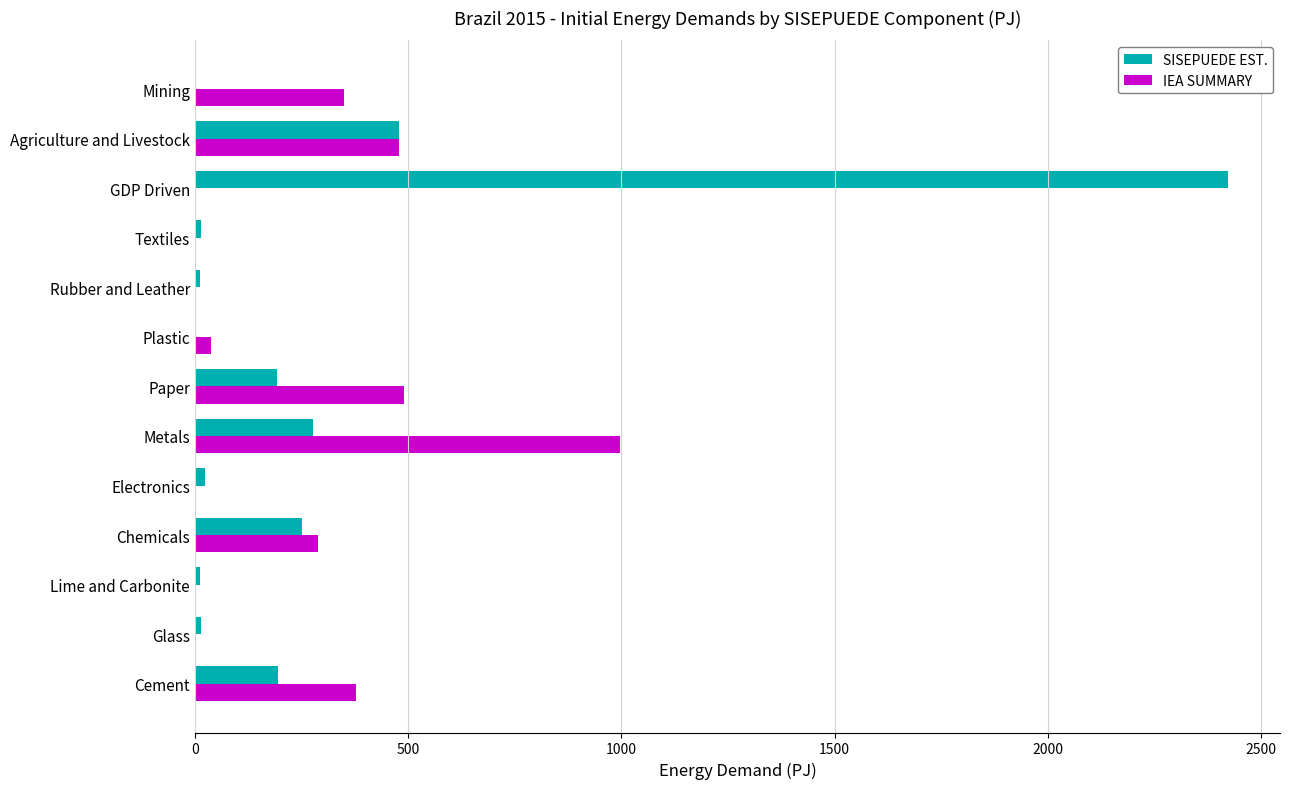

What is the greatest value displayed?

2423.0